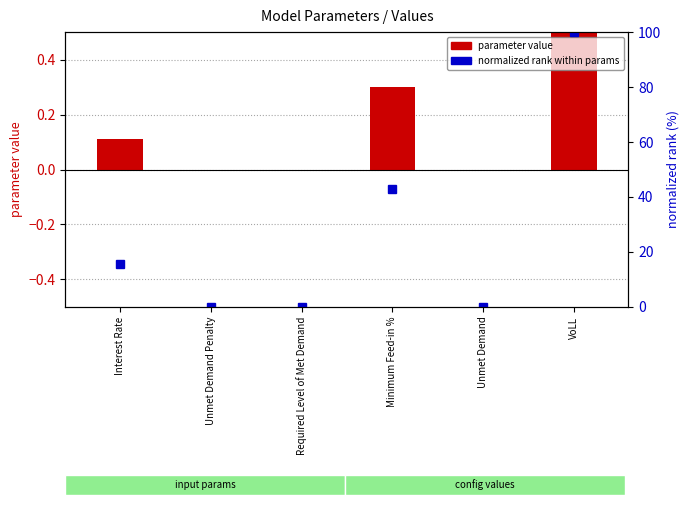

At which label does normalized rank within params first exceed 15?

Interest Rate